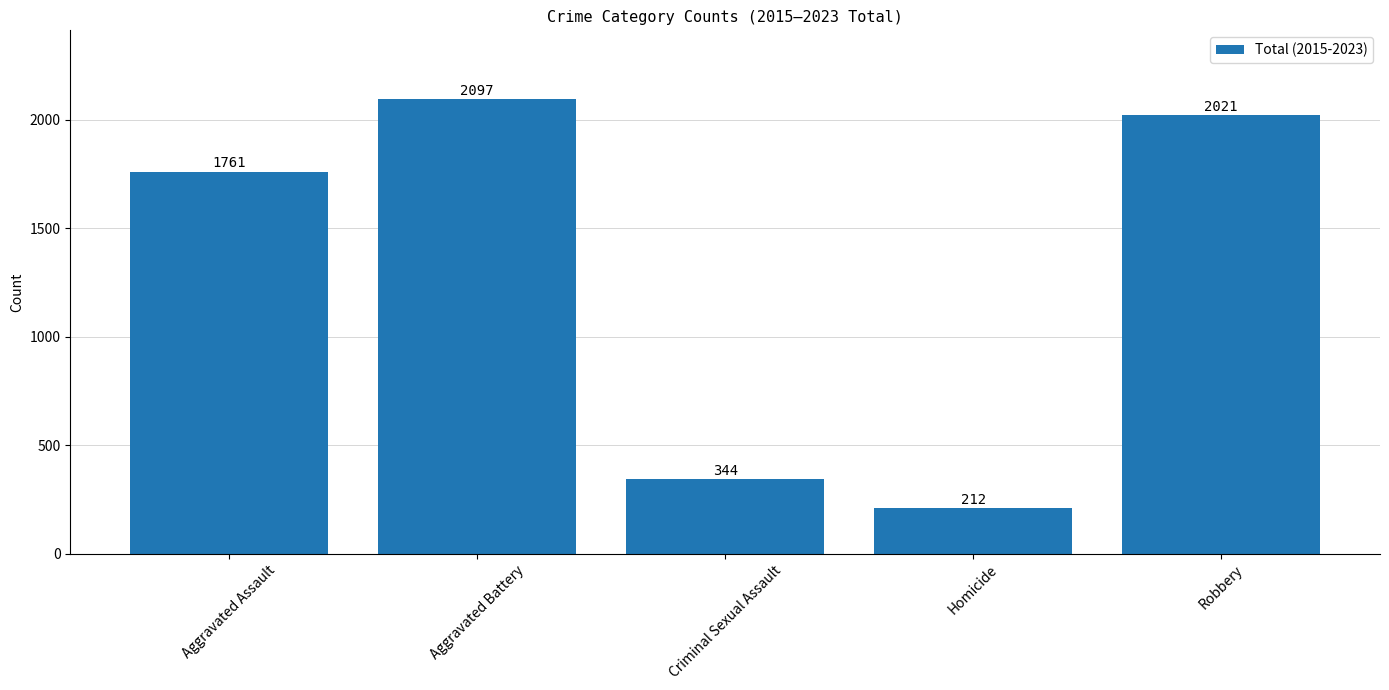

How many data points are less than 1761?

2